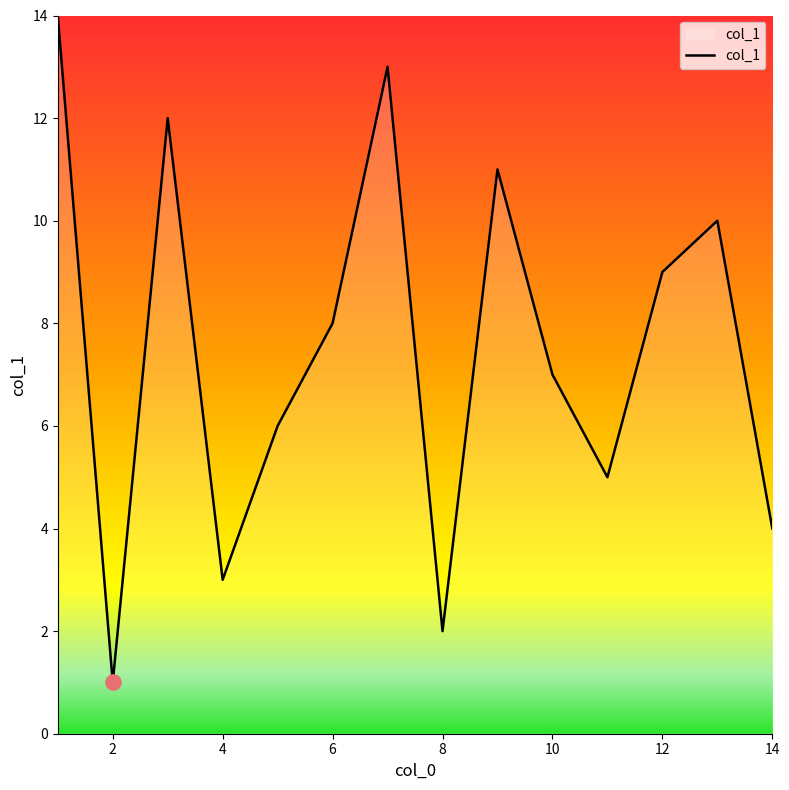

What is the difference between the maximum and minimum values?

13